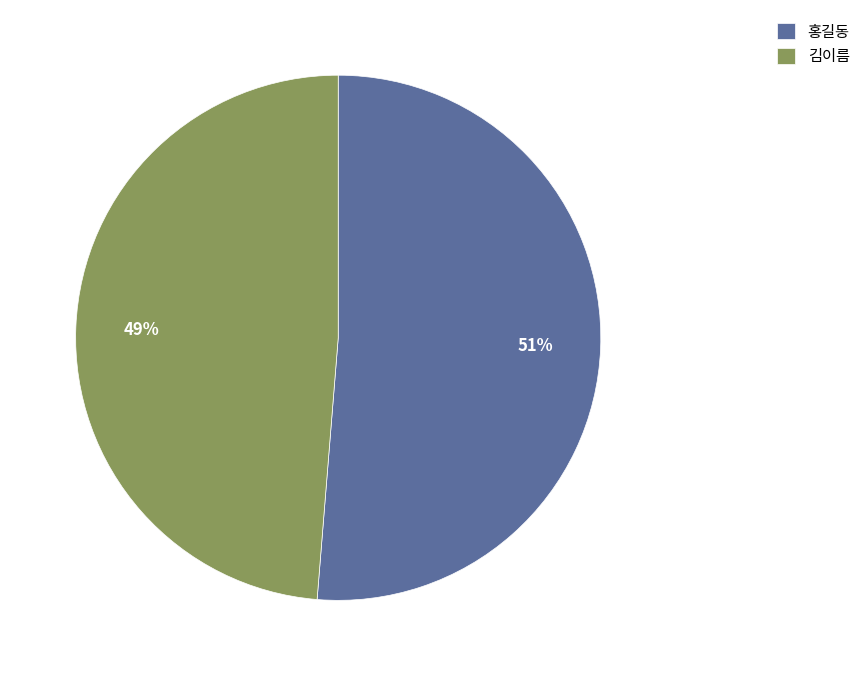

Rank the categories by value from lowest to highest.

김이름, 홍길동